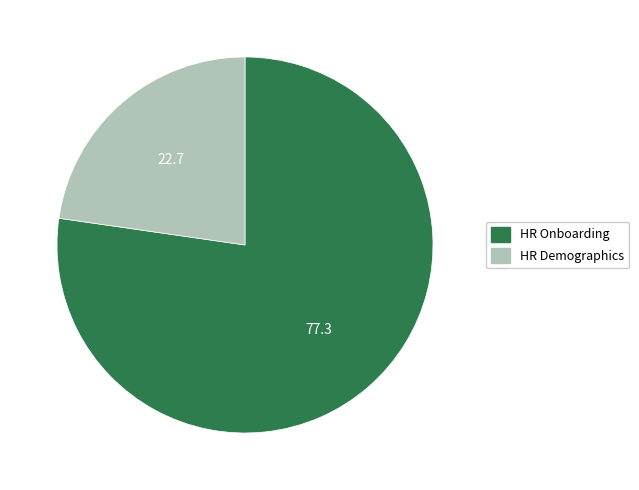

Is there any slice that represents more than half of the pie?

Yes